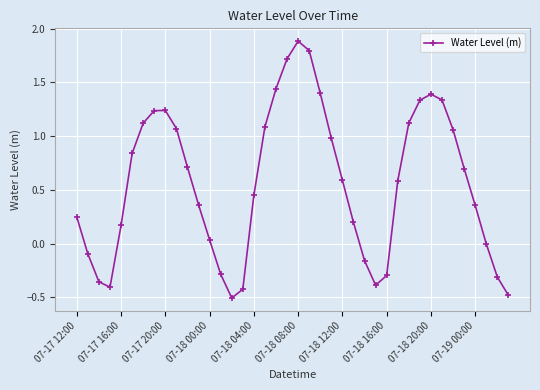

What is the greatest value displayed?

1.9